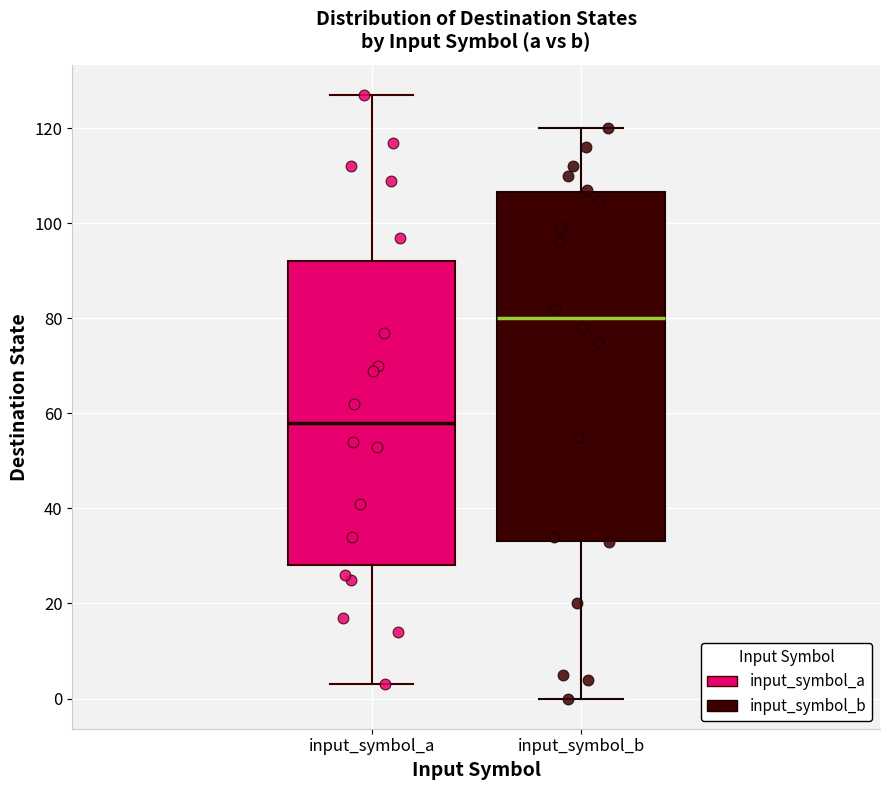

Which box's median line is the lowest?

input_symbol_a